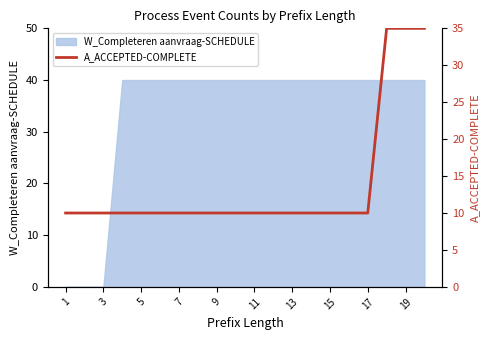

At which label is the value closest to 22?

1